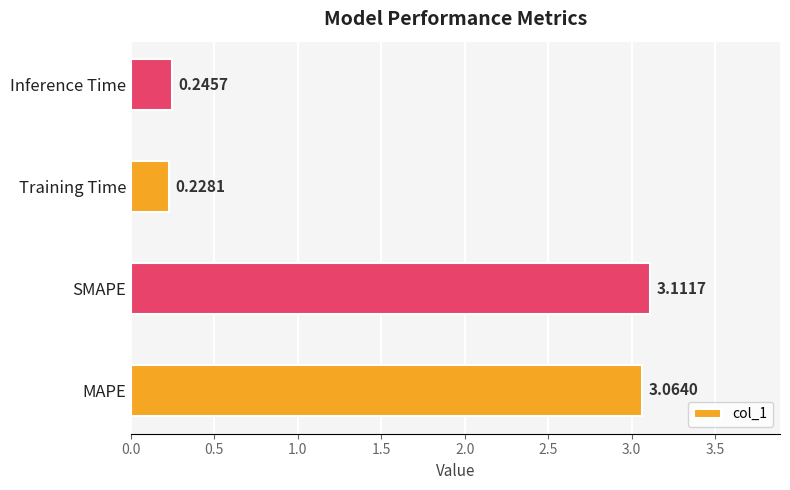

Rank the categories by value from lowest to highest.

Training Time, Inference Time, MAPE, SMAPE